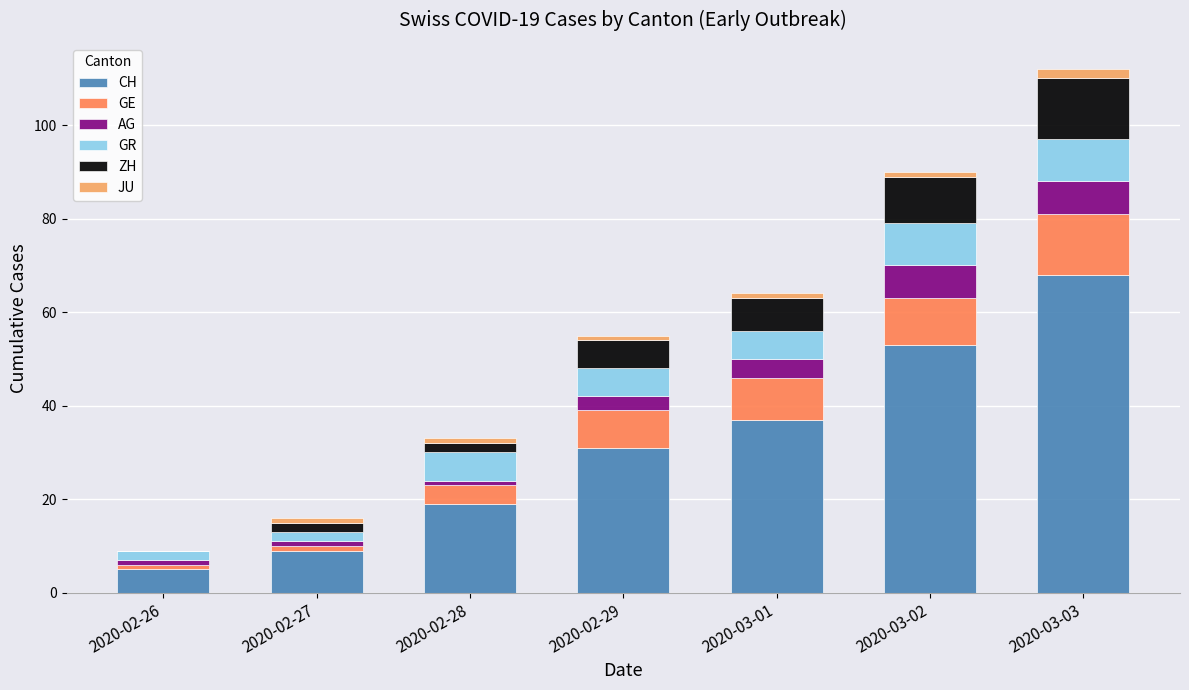

What is the sum of all CH values?

222